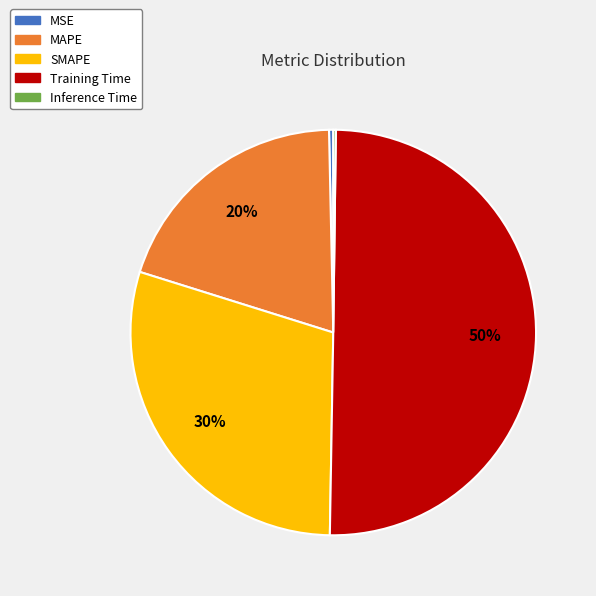

To the nearest percent, what portion does SMAPE represent?

30%